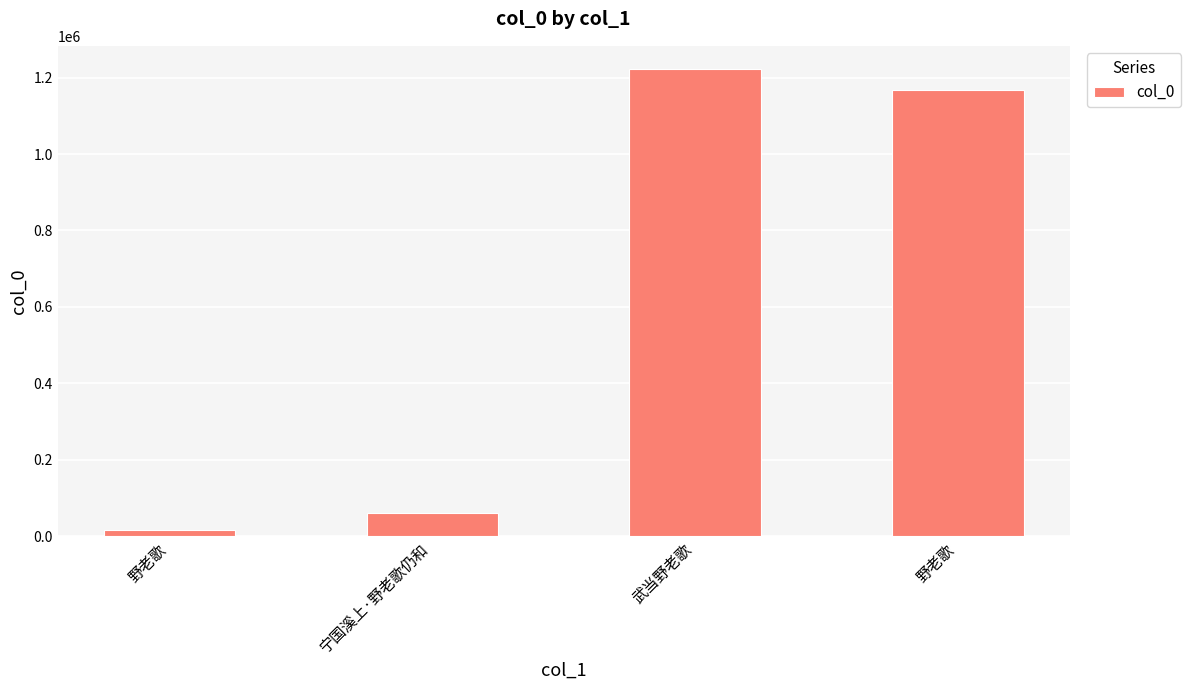

What is the label of the 4th bar from the left?

野老歌